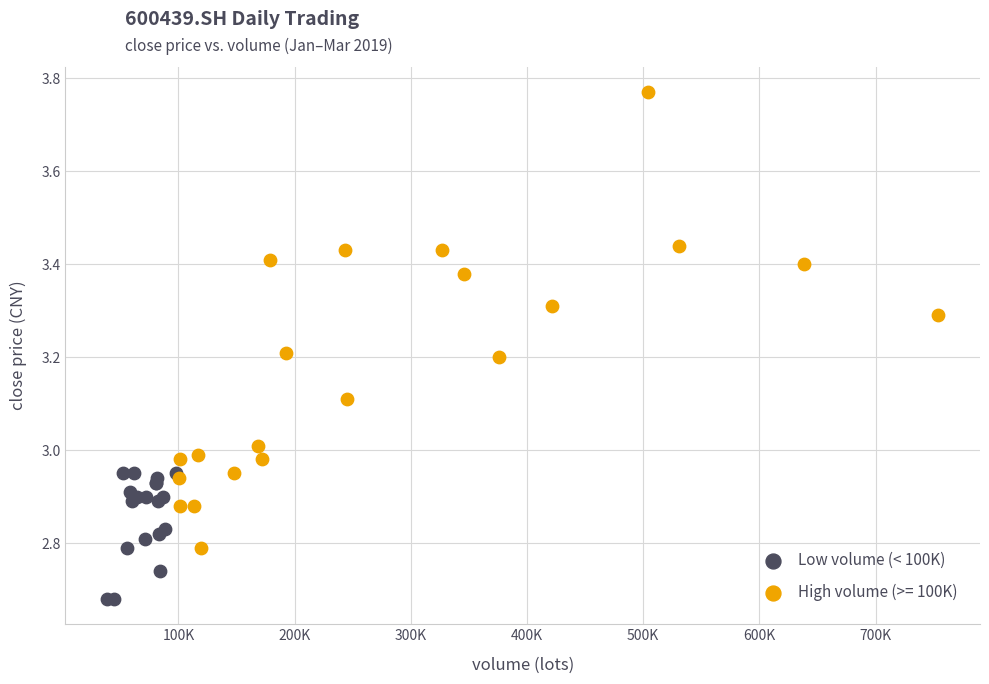

Which series contains the highest Y value?

High volume (>= 100K)